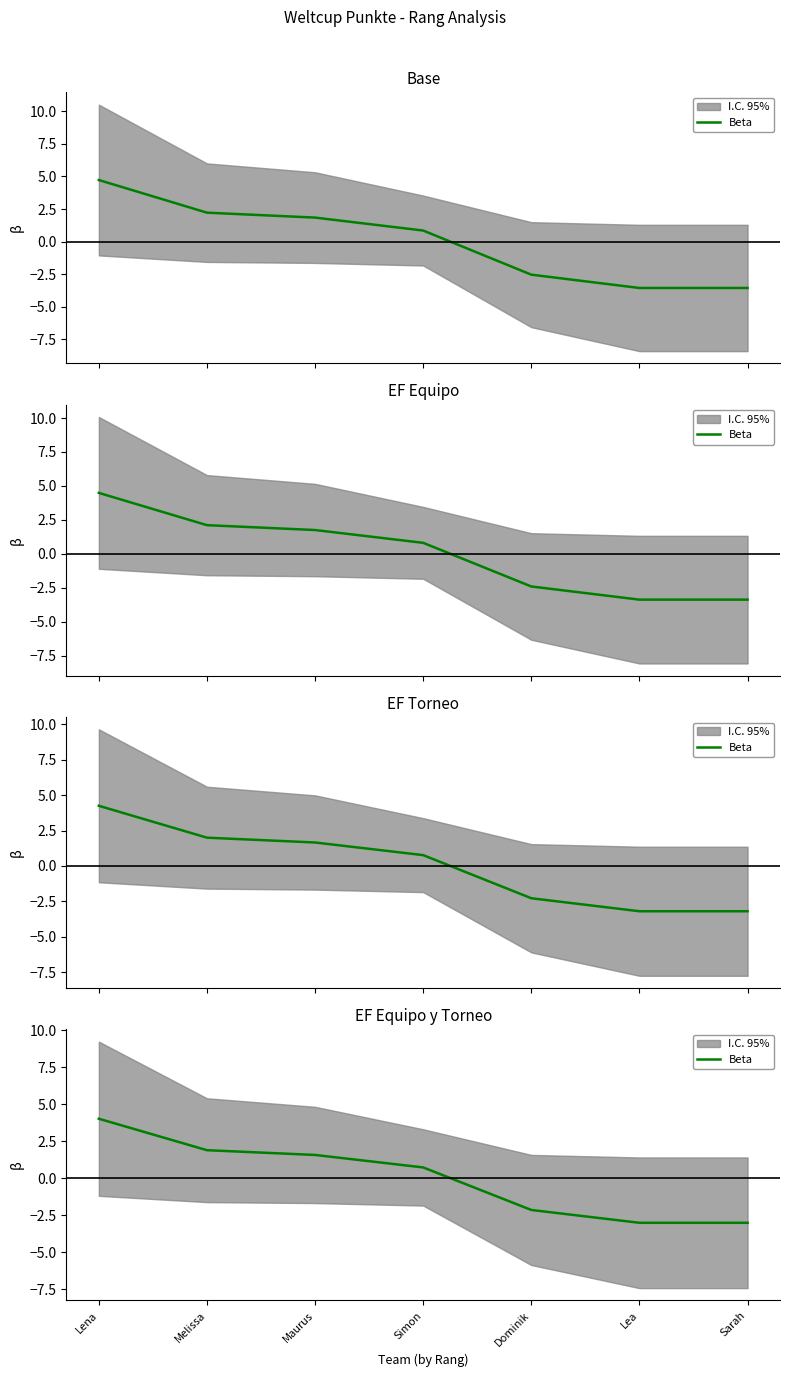

What position from the right is Melissa?

6